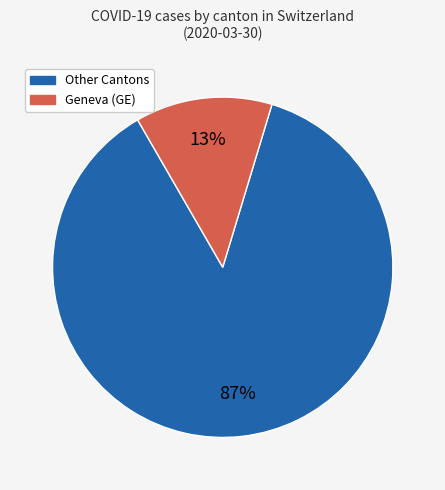

To the nearest percent, what is the difference between the largest and smallest slice percentages?

74%